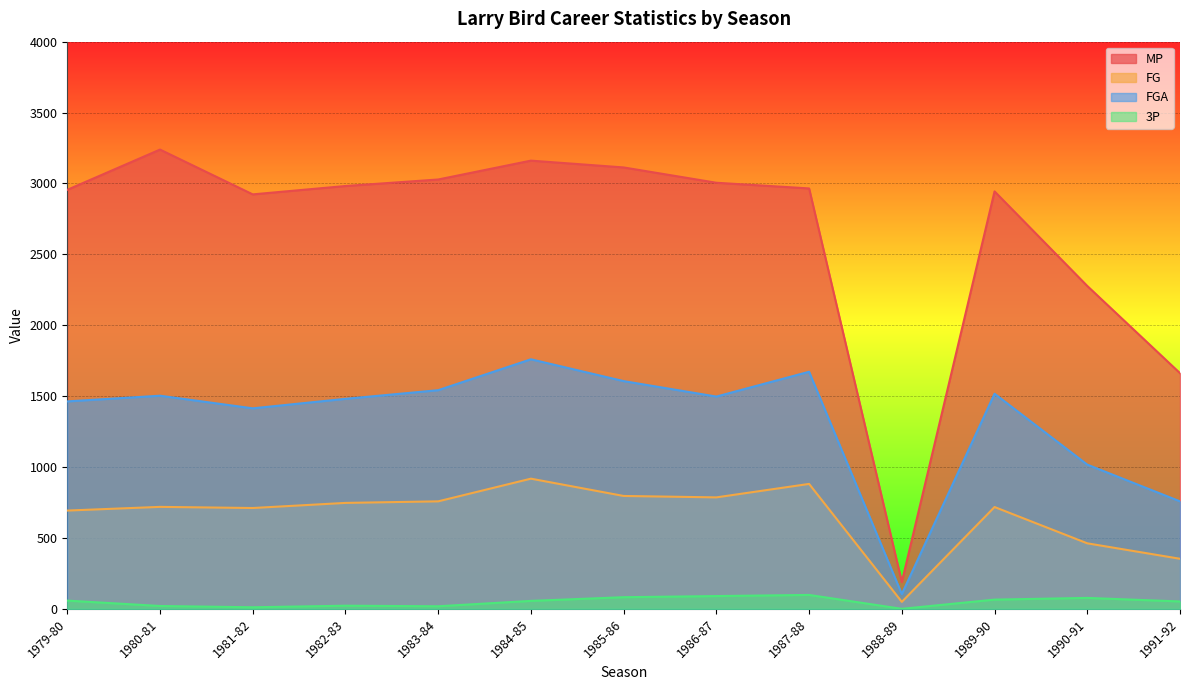

Reading right to left, transcribe all the data shown in this chart.

MP: 1662	2277	2944	189	2965	3005	3113	3161	3028	2982	2923	3239	2955
FG: 353	462	718	49	881	786	796	918	758	747	711	719	693
FGA: 758	1017	1517	104	1672	1497	1606	1760	1542	1481	1414	1503	1463
3P: 52	77	65	0	98	90	82	56	18	22	11	20	58